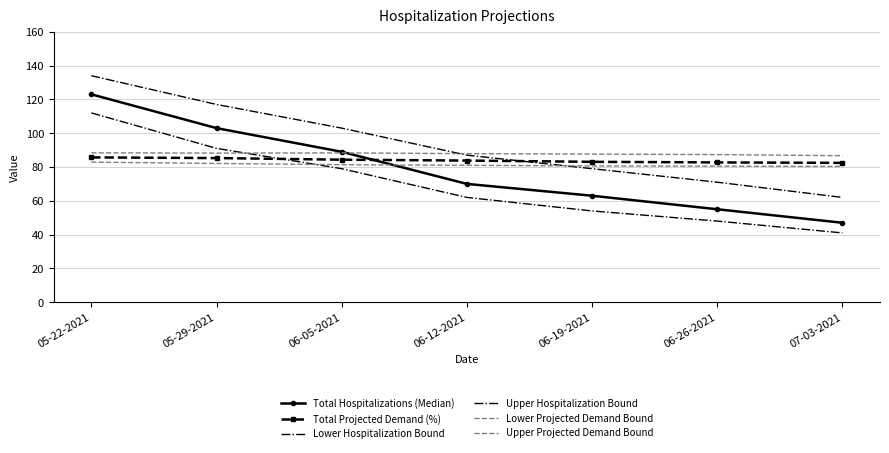

Count the number of categories in the chart.

7